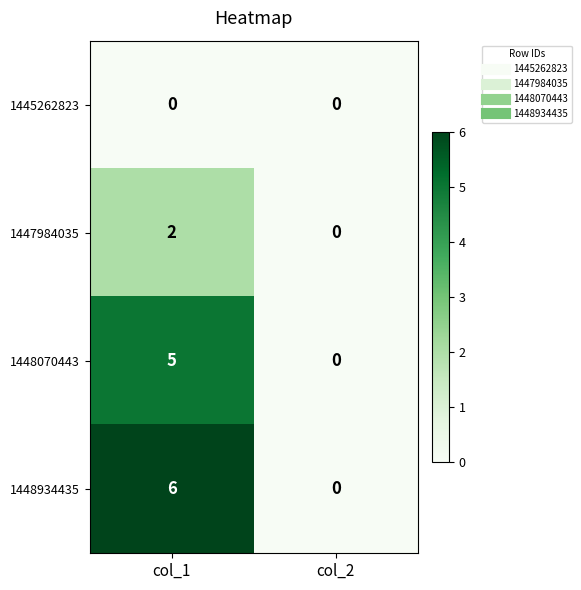

List the series in order of their peak value, lowest first.

1445262823, 1447984035, 1448070443, 1448934435